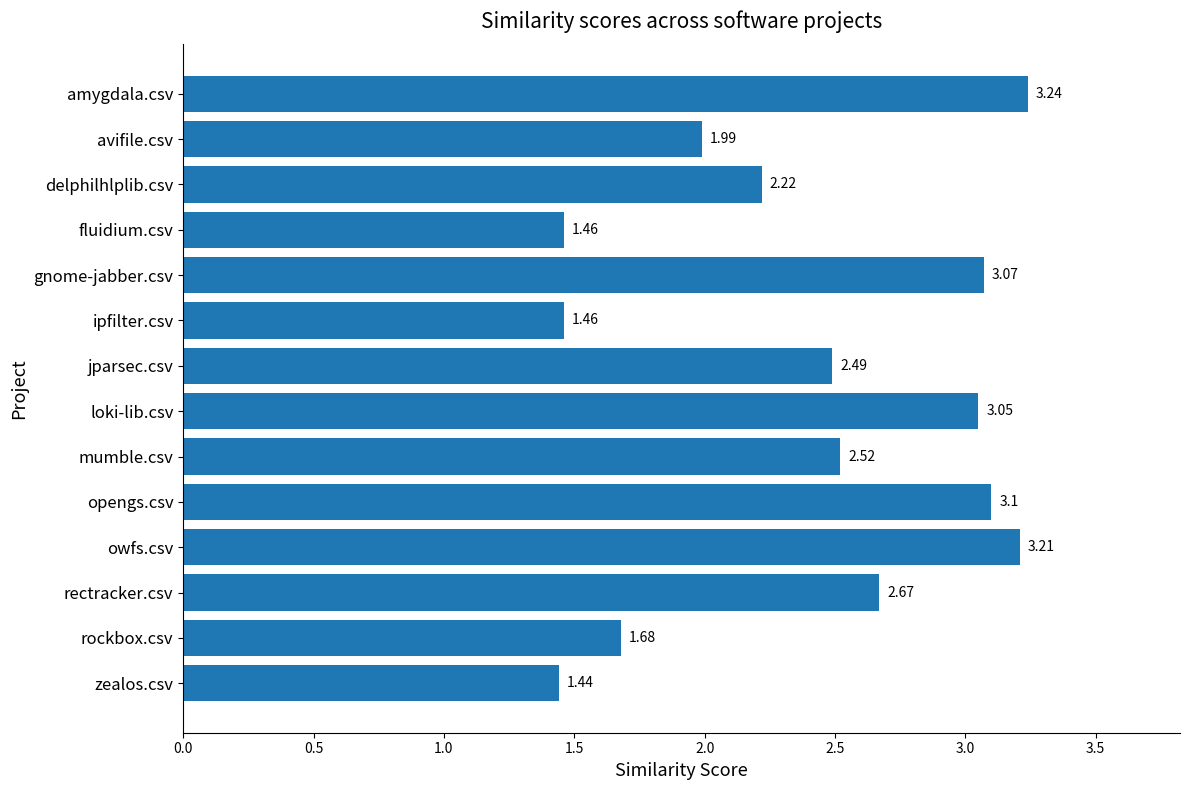

What is the label of the 2nd bar from the bottom?

rockbox.csv